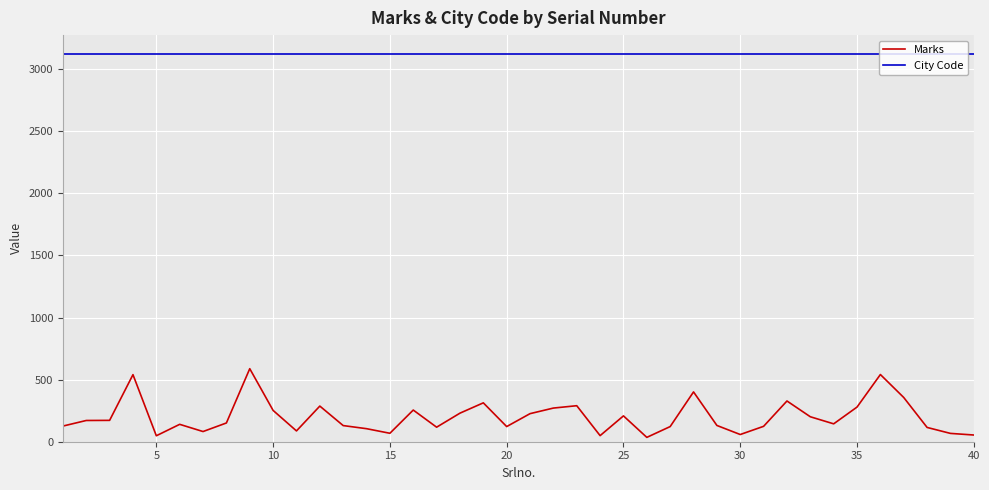

True or false: Marks and City Code cross at least once.

False